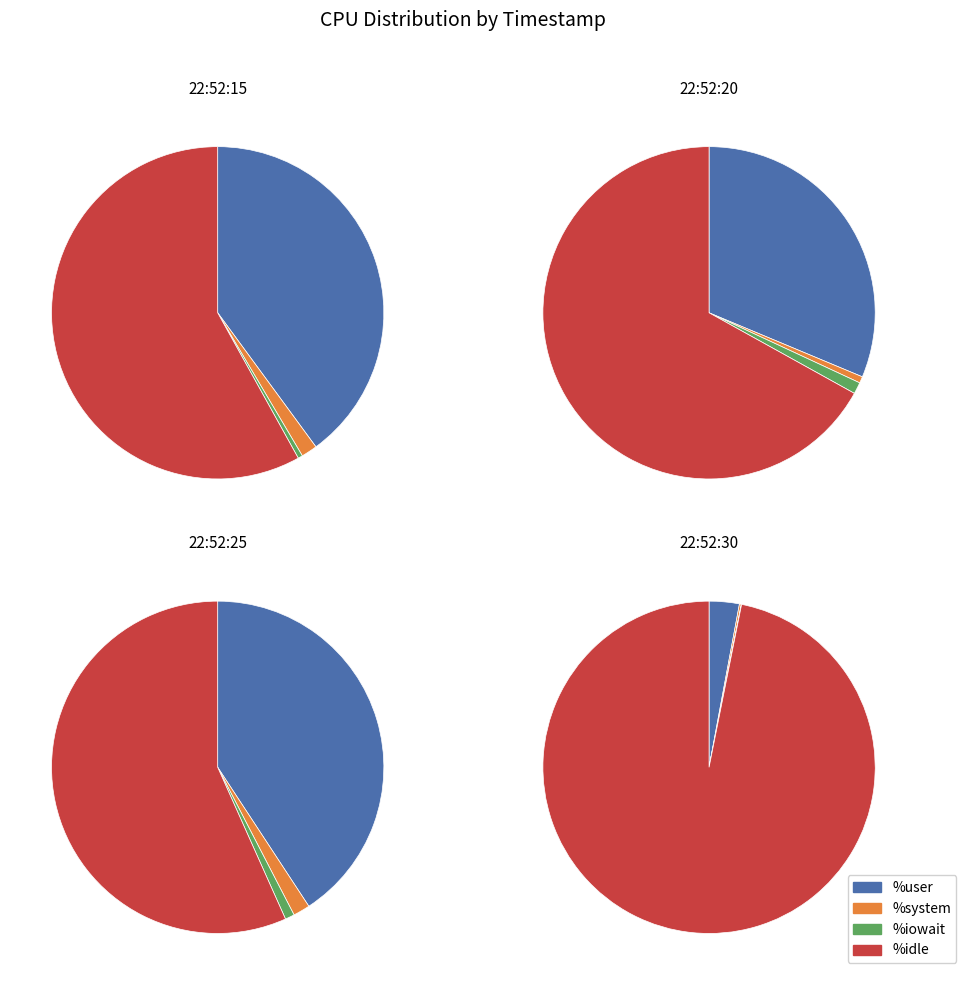

What is the total percentage of 22:52:25 and 22:52:30?

38.0%